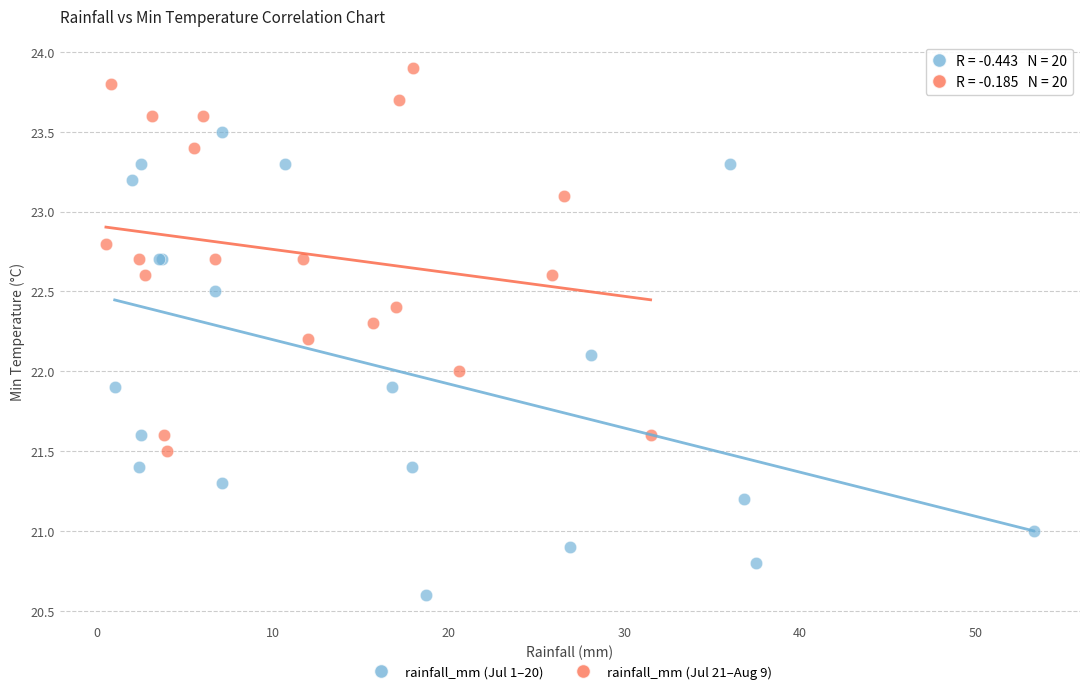

What are all the series names shown in the legend?

rainfall_mm (Jul 1–20), rainfall_mm (Jul 21–Aug 9)